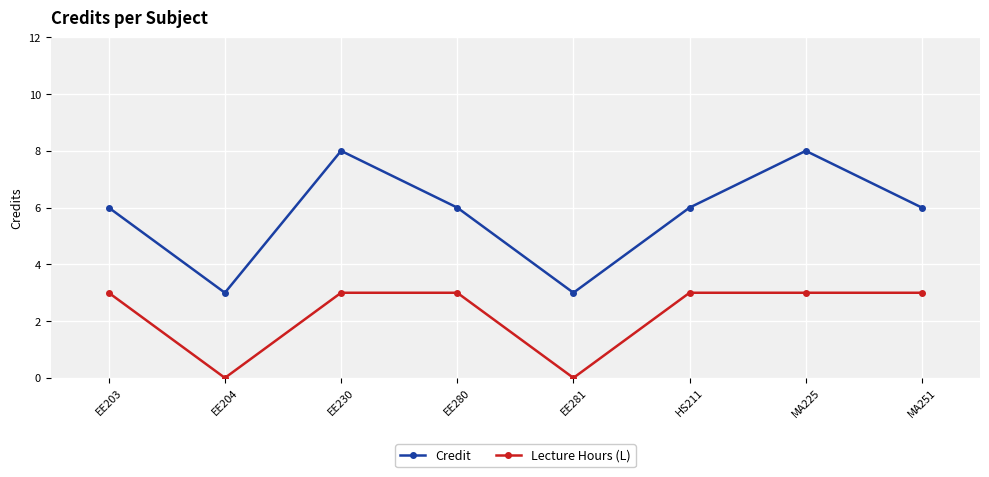

Where is the first local minimum for Lecture Hours (L)?

EE204